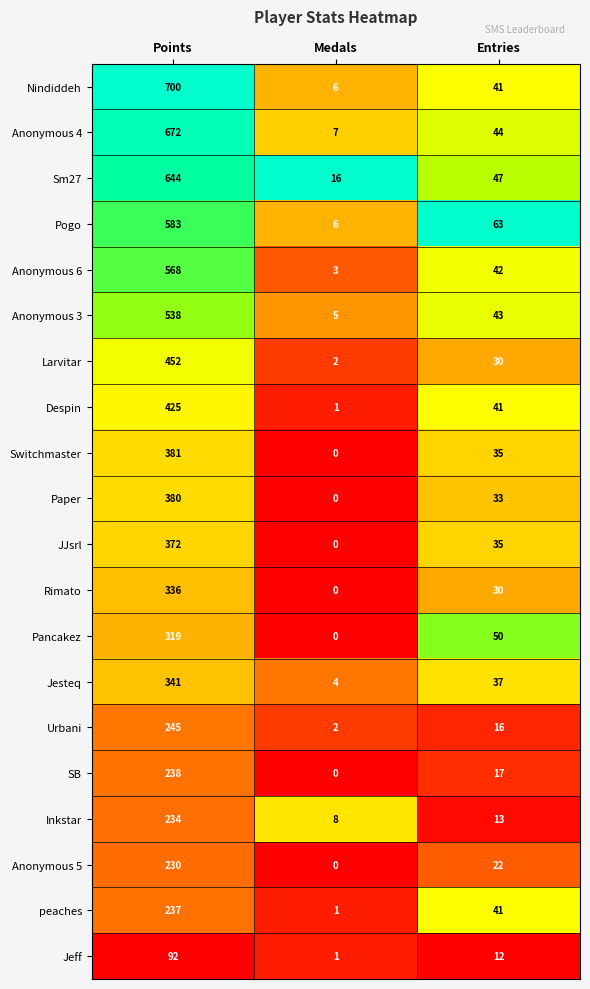

Which series has the largest total across all categories?

Nindiddeh